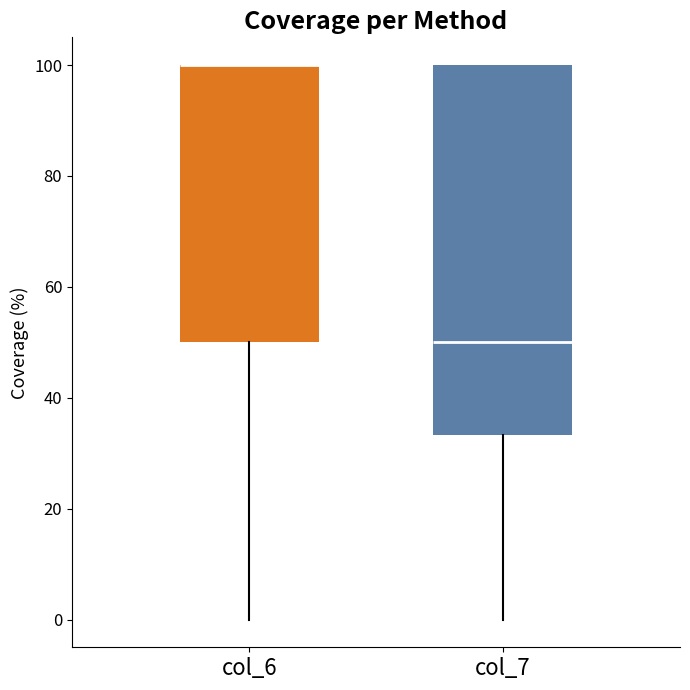

Reading left to right, read every box against the y-axis: the position of its median line, the range the box covers, and the ends of its whiskers. The values are not printed on the chart, so give them approximately, as read against the axis.

col_6: median 100 (drawn on the box's upper edge), box 50 to 100, whiskers 0 to 100
col_7: median 50, box 34 to 100, whiskers 0 to 100